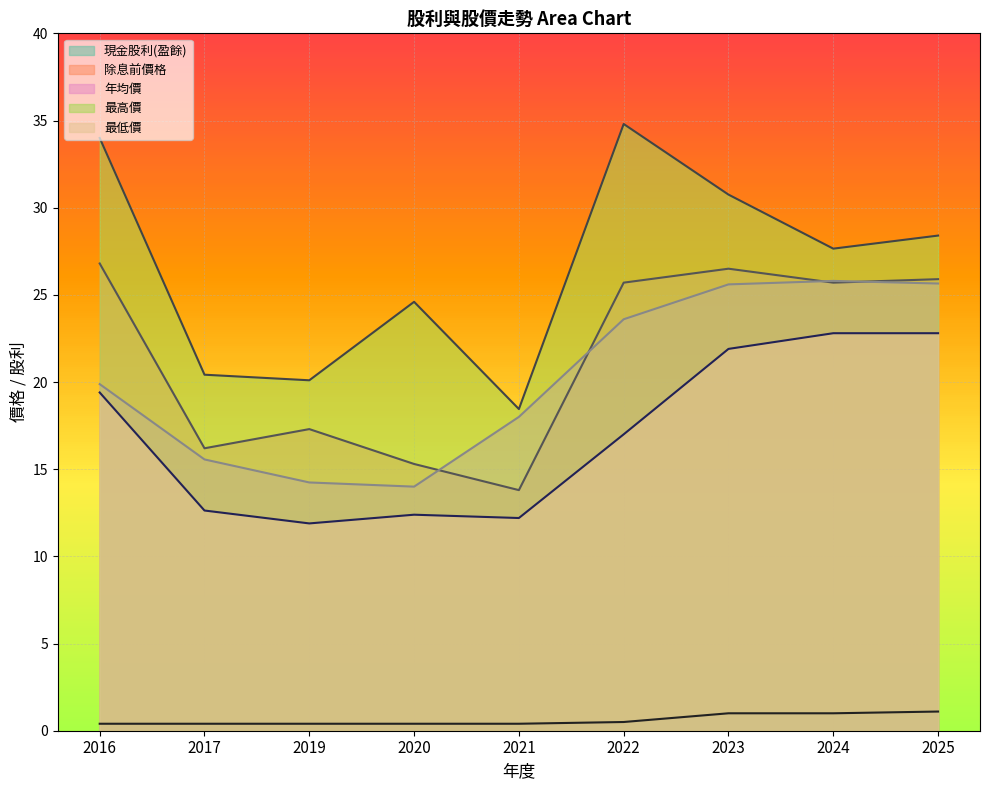

Does the chart display data point markers on the line(s)?

No